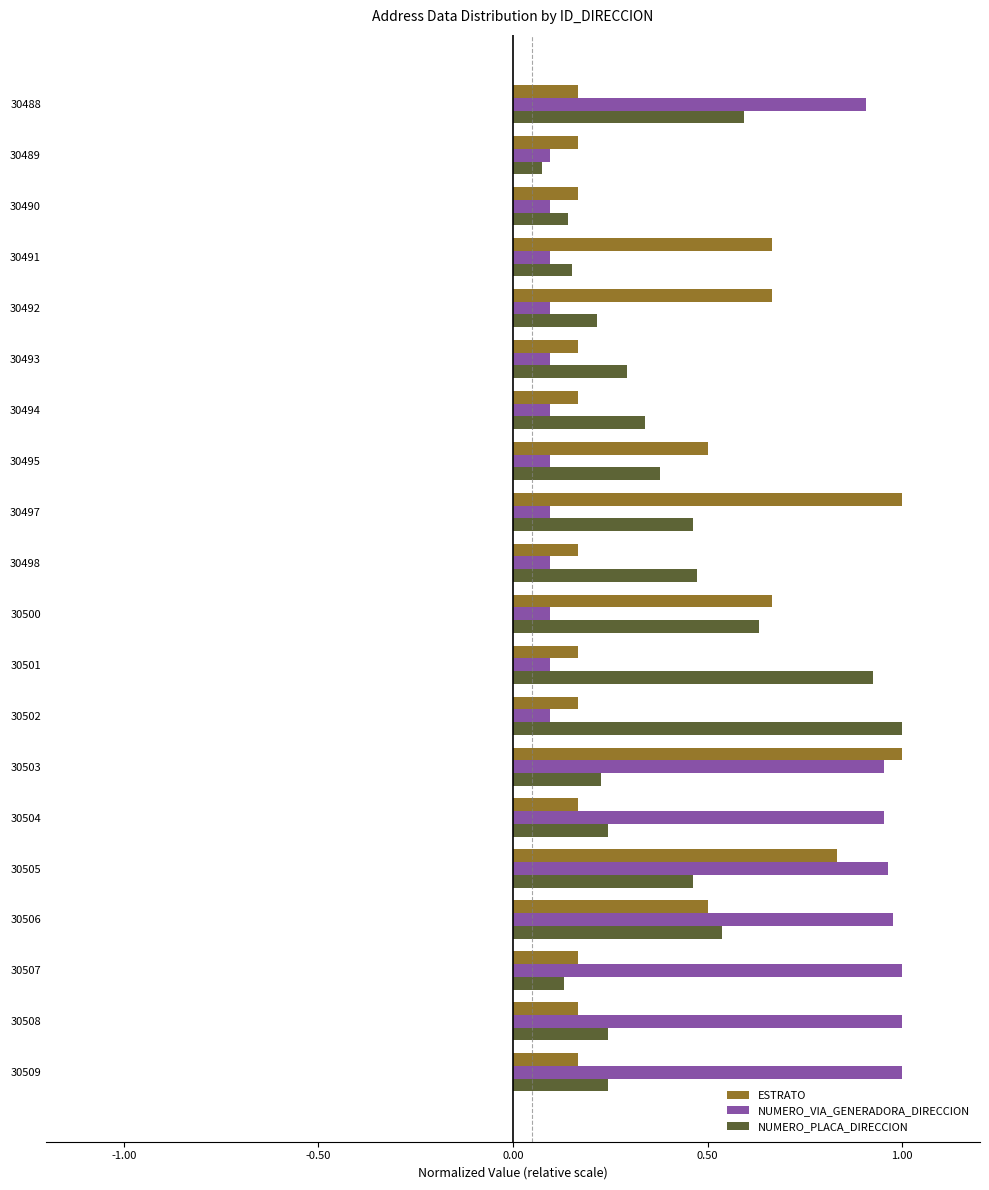

The value of NUMERO_VIA_GENERADORA_DIRECCION at 30505 is 1.7. True or false?

False